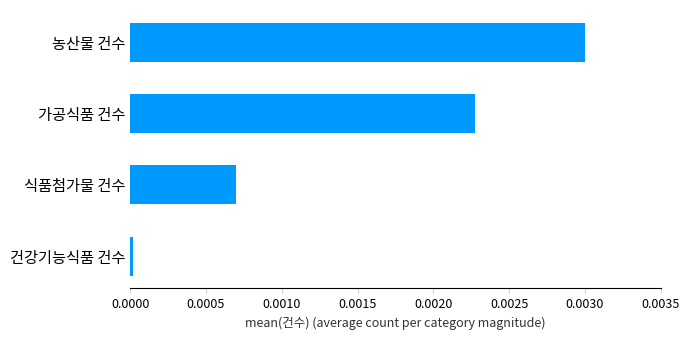

The chart shows a value of 0.0 at 가공식품 건수. True or false?

True